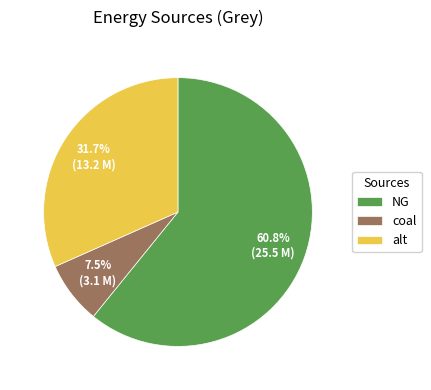

Which slice is the smallest?

coal